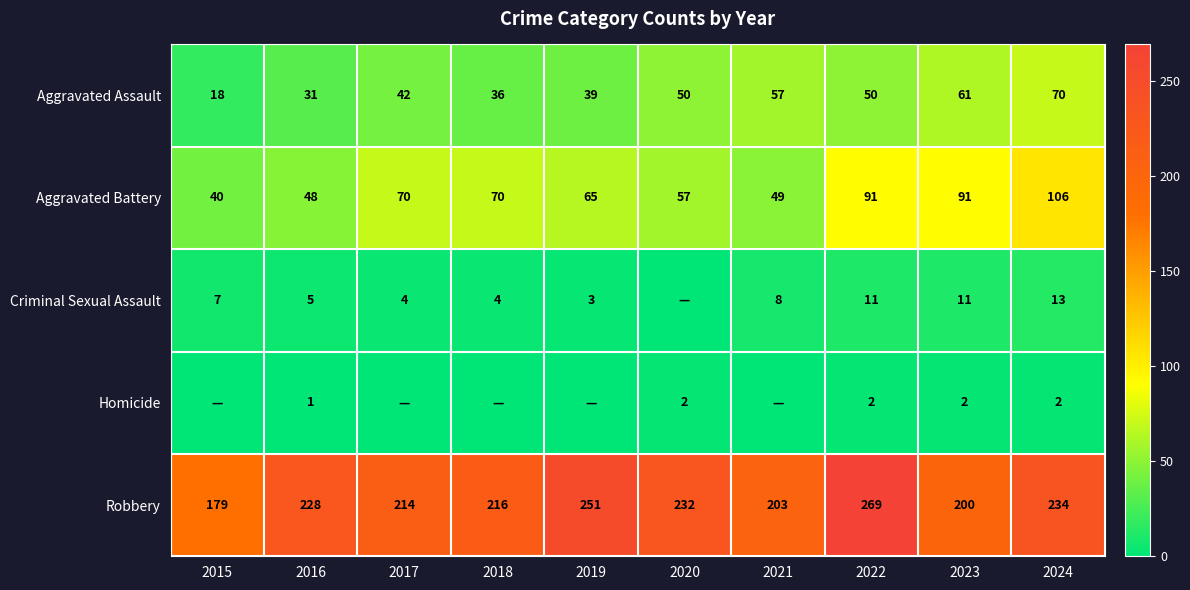

Which category has the lowest value in the Aggravated Battery series?

2015